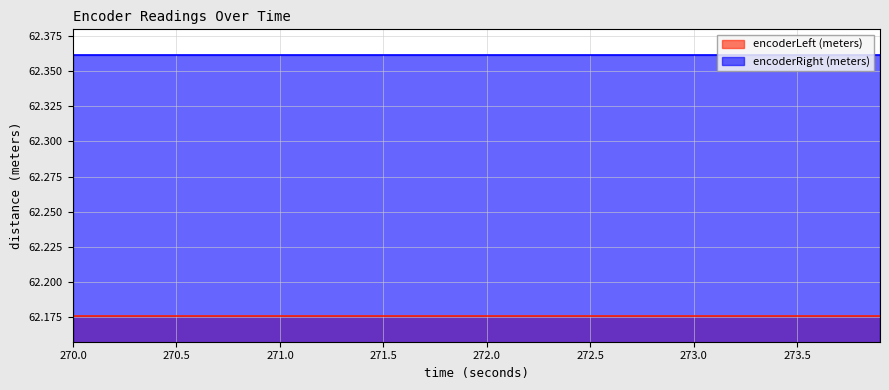

At which category does the chart reach its peak across all series?

269.998